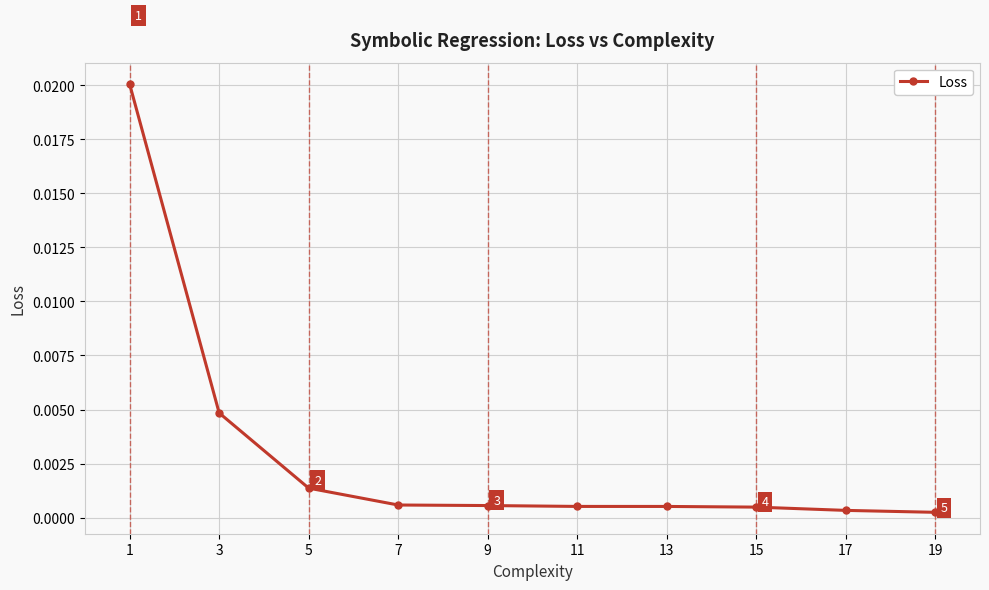

Which category has the lowest value across all series?

19